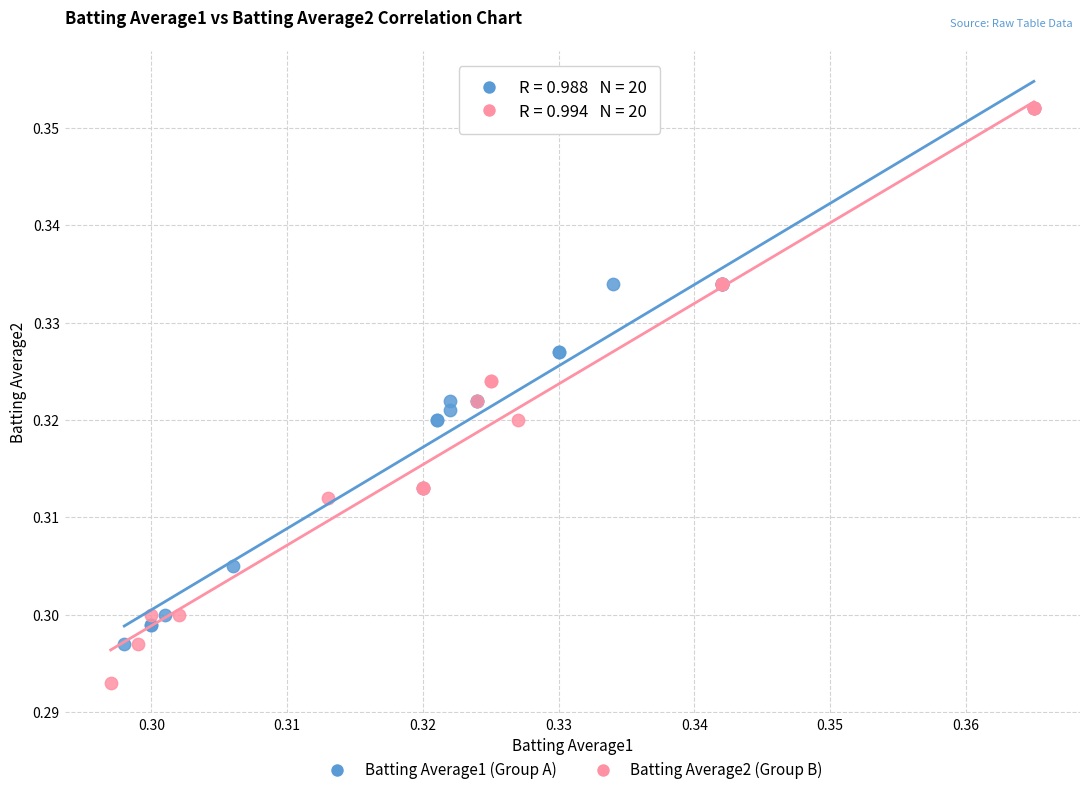

Which series has the widest spread of Y values?

Batting Average2 (Group B)